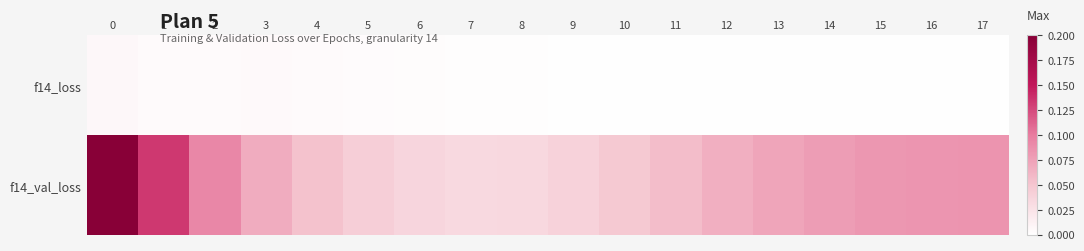

Between 12 and 16, which series saw the biggest shift?

row_1